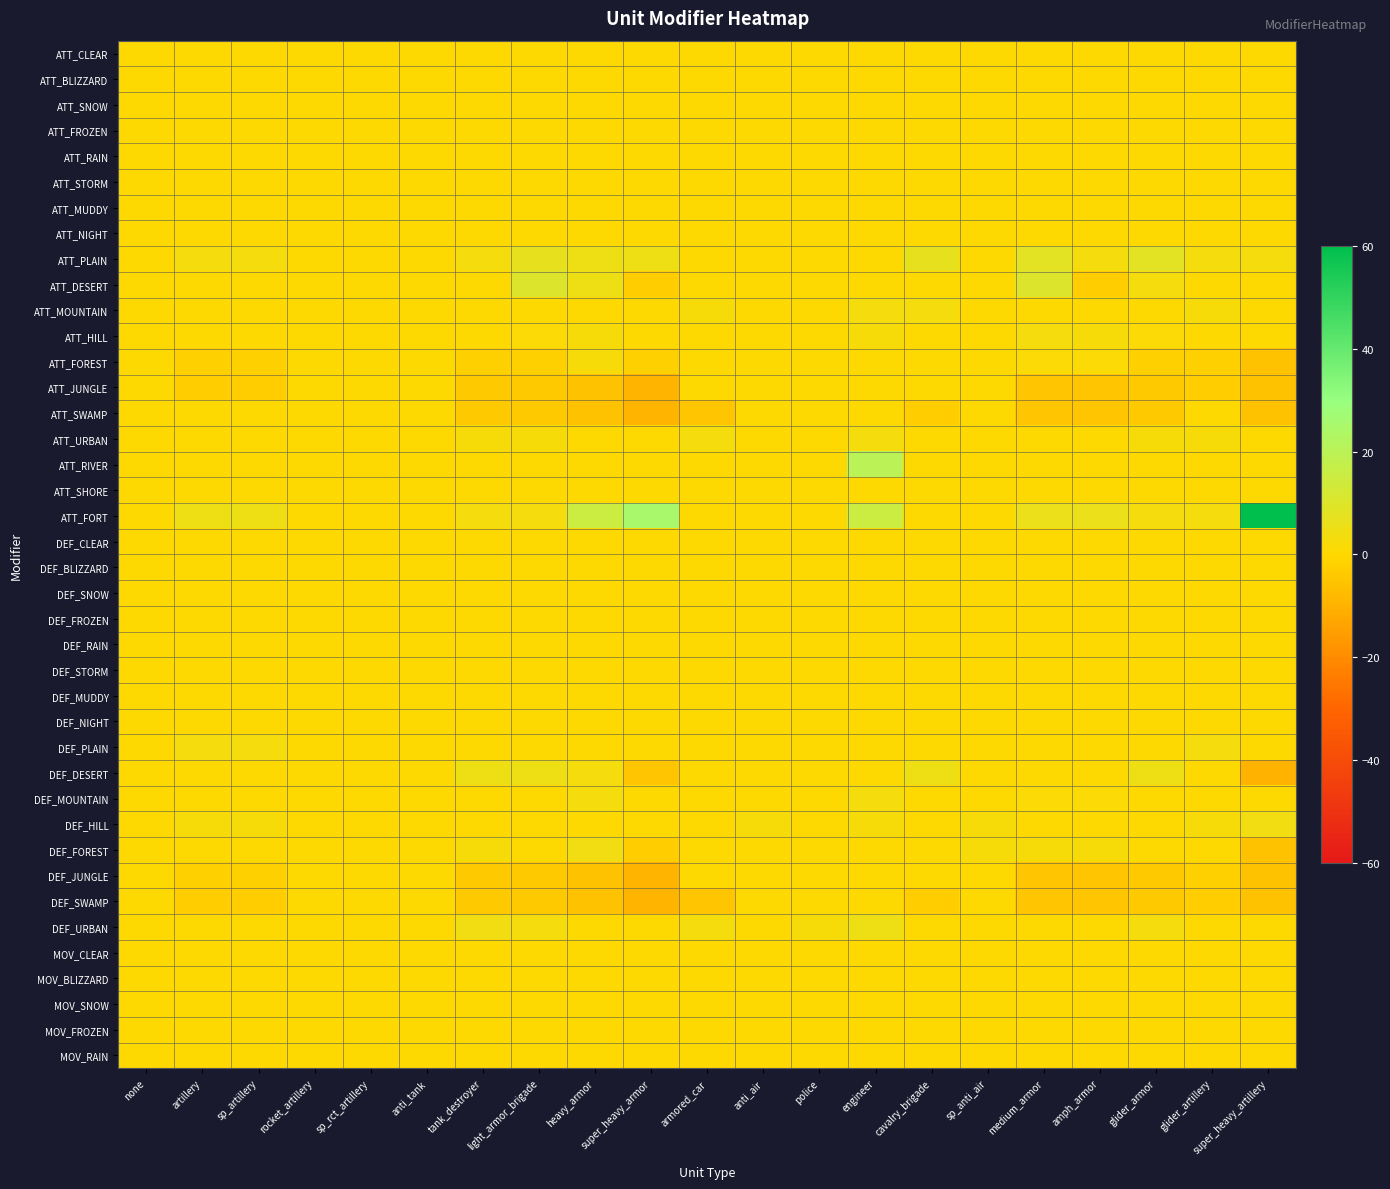

Reading left to right, extract all data points from this chart.

ATT_CLEAR: none=0	artillery=0	sp_artillery=0	rocket_artillery=0	sp_rct_artillery=0	anti_tank=0	tank_destroyer=0	light_armor_brigade=0	heavy_armor=0	super_heavy_armor=0	armored_car=0	anti_air=0	police=0	engineer=0	cavalry_brigade=0	sp_anti_air=0	medium_armor=0	amph_armor=0	glider_armor=0	glider_artillery=0	super_heavy_artillery=0
ATT_BLIZZARD: none=0	artillery=0	sp_artillery=0	rocket_artillery=0	sp_rct_artillery=0	anti_tank=0	tank_destroyer=0	light_armor_brigade=0	heavy_armor=0	super_heavy_armor=0	armored_car=0	anti_air=0	police=0	engineer=0	cavalry_brigade=0	sp_anti_air=0	medium_armor=0	amph_armor=0	glider_armor=0	glider_artillery=0	super_heavy_artillery=0
ATT_SNOW: none=0	artillery=0	sp_artillery=0	rocket_artillery=0	sp_rct_artillery=0	anti_tank=0	tank_destroyer=0	light_armor_brigade=0	heavy_armor=0	super_heavy_armor=0	armored_car=0	anti_air=0	police=0	engineer=0	cavalry_brigade=0	sp_anti_air=0	medium_armor=0	amph_armor=0	glider_armor=0	glider_artillery=0	super_heavy_artillery=0
ATT_FROZEN: none=0	artillery=0	sp_artillery=0	rocket_artillery=0	sp_rct_artillery=0	anti_tank=0	tank_destroyer=0	light_armor_brigade=0	heavy_armor=0	super_heavy_armor=0	armored_car=0	anti_air=0	police=0	engineer=0	cavalry_brigade=0	sp_anti_air=0	medium_armor=0	amph_armor=0	glider_armor=0	glider_artillery=0	super_heavy_artillery=0
ATT_RAIN: none=0	artillery=0	sp_artillery=0	rocket_artillery=0	sp_rct_artillery=0	anti_tank=0	tank_destroyer=0	light_armor_brigade=0	heavy_armor=0	super_heavy_armor=0	armored_car=0	anti_air=0	police=0	engineer=0	cavalry_brigade=0	sp_anti_air=0	medium_armor=0	amph_armor=0	glider_armor=0	glider_artillery=0	super_heavy_artillery=0
ATT_STORM: none=0	artillery=0	sp_artillery=0	rocket_artillery=0	sp_rct_artillery=0	anti_tank=0	tank_destroyer=0	light_armor_brigade=0	heavy_armor=0	super_heavy_armor=0	armored_car=0	anti_air=0	police=0	engineer=0	cavalry_brigade=0	sp_anti_air=0	medium_armor=0	amph_armor=0	glider_armor=0	glider_artillery=0	super_heavy_artillery=0
ATT_MUDDY: none=0	artillery=0	sp_artillery=0	rocket_artillery=0	sp_rct_artillery=0	anti_tank=0	tank_destroyer=0	light_armor_brigade=0	heavy_armor=0	super_heavy_armor=0	armored_car=0	anti_air=0	police=0	engineer=0	cavalry_brigade=0	sp_anti_air=0	medium_armor=0	amph_armor=0	glider_armor=0	glider_artillery=0	super_heavy_artillery=0
ATT_NIGHT: none=0	artillery=0	sp_artillery=0	rocket_artillery=0	sp_rct_artillery=0	anti_tank=0	tank_destroyer=0	light_armor_brigade=0	heavy_armor=0	super_heavy_armor=0	armored_car=0	anti_air=0	police=0	engineer=0	cavalry_brigade=0	sp_anti_air=0	medium_armor=0	amph_armor=0	glider_armor=0	glider_artillery=0	super_heavy_artillery=0
ATT_PLAIN: none=0	artillery=3	sp_artillery=3	rocket_artillery=0	sp_rct_artillery=0	anti_tank=0	tank_destroyer=3	light_armor_brigade=7	heavy_armor=5	super_heavy_armor=5	armored_car=0	anti_air=0	police=0	engineer=0	cavalry_brigade=7	sp_anti_air=0	medium_armor=8	amph_armor=3	glider_armor=8	glider_artillery=3	super_heavy_artillery=3
ATT_DESERT: none=0	artillery=0	sp_artillery=0	rocket_artillery=0	sp_rct_artillery=0	anti_tank=0	tank_destroyer=0	light_armor_brigade=10	heavy_armor=5	super_heavy_armor=-3	armored_car=0	anti_air=0	police=0	engineer=0	cavalry_brigade=0	sp_anti_air=0	medium_armor=10	amph_armor=-3	glider_armor=3	glider_artillery=0	super_heavy_artillery=0
ATT_MOUNTAIN: none=0	artillery=0	sp_artillery=0	rocket_artillery=0	sp_rct_artillery=0	anti_tank=0	tank_destroyer=0	light_armor_brigade=0	heavy_armor=0	super_heavy_armor=0	armored_car=2	anti_air=0	police=0	engineer=3	cavalry_brigade=3	sp_anti_air=0	medium_armor=0	amph_armor=0	glider_armor=0	glider_artillery=2	super_heavy_artillery=0
ATT_HILL: none=0	artillery=0	sp_artillery=0	rocket_artillery=0	sp_rct_artillery=0	anti_tank=0	tank_destroyer=0	light_armor_brigade=1	heavy_armor=2	super_heavy_armor=0	armored_car=0	anti_air=0	police=0	engineer=2	cavalry_brigade=0	sp_anti_air=0	medium_armor=3	amph_armor=2	glider_armor=1	glider_artillery=0	super_heavy_artillery=0
ATT_FOREST: none=0	artillery=-2	sp_artillery=-2	rocket_artillery=0	sp_rct_artillery=0	anti_tank=0	tank_destroyer=-2	light_armor_brigade=-2	heavy_armor=2	super_heavy_armor=-2	armored_car=0	anti_air=0	police=0	engineer=0	cavalry_brigade=0	sp_anti_air=0	medium_armor=1	amph_armor=1	glider_armor=-2	glider_artillery=-2	super_heavy_artillery=-6
ATT_JUNGLE: none=0	artillery=-3	sp_artillery=-3	rocket_artillery=0	sp_rct_artillery=0	anti_tank=0	tank_destroyer=-4	light_armor_brigade=-4	heavy_armor=-6	super_heavy_armor=-9	armored_car=0	anti_air=0	police=0	engineer=0	cavalry_brigade=0	sp_anti_air=0	medium_armor=-5	amph_armor=-5	glider_armor=-4	glider_artillery=-3	super_heavy_artillery=-6
ATT_SWAMP: none=0	artillery=0	sp_artillery=0	rocket_artillery=0	sp_rct_artillery=0	anti_tank=0	tank_destroyer=-4	light_armor_brigade=-4	heavy_armor=-6	super_heavy_armor=-9	armored_car=-5	anti_air=0	police=0	engineer=0	cavalry_brigade=-3	sp_anti_air=0	medium_armor=-5	amph_armor=-5	glider_armor=-4	glider_artillery=0	super_heavy_artillery=-6
ATT_URBAN: none=0	artillery=0	sp_artillery=0	rocket_artillery=0	sp_rct_artillery=0	anti_tank=0	tank_destroyer=2	light_armor_brigade=2	heavy_armor=0	super_heavy_armor=0	armored_car=3	anti_air=0	police=0	engineer=3	cavalry_brigade=0	sp_anti_air=0	medium_armor=0	amph_armor=0	glider_armor=2	glider_artillery=2	super_heavy_artillery=0
ATT_RIVER: none=0	artillery=0	sp_artillery=0	rocket_artillery=0	sp_rct_artillery=0	anti_tank=0	tank_destroyer=0	light_armor_brigade=0	heavy_armor=0	super_heavy_armor=0	armored_car=0	anti_air=0	police=0	engineer=20	cavalry_brigade=0	sp_anti_air=0	medium_armor=0	amph_armor=0	glider_armor=0	glider_artillery=0	super_heavy_artillery=0
ATT_SHORE: none=0	artillery=0	sp_artillery=0	rocket_artillery=0	sp_rct_artillery=0	anti_tank=0	tank_destroyer=0	light_armor_brigade=0	heavy_armor=0	super_heavy_armor=0	armored_car=0	anti_air=0	police=0	engineer=0	cavalry_brigade=0	sp_anti_air=0	medium_armor=0	amph_armor=0	glider_armor=0	glider_artillery=0	super_heavy_artillery=0
ATT_FORT: none=0	artillery=5	sp_artillery=5	rocket_artillery=0	sp_rct_artillery=0	anti_tank=0	tank_destroyer=3	light_armor_brigade=3	heavy_armor=15	super_heavy_armor=25	armored_car=0	anti_air=0	police=0	engineer=15	cavalry_brigade=0	sp_anti_air=0	medium_armor=6	amph_armor=6	glider_armor=3	glider_artillery=3	super_heavy_artillery=60
DEF_CLEAR: none=0	artillery=0	sp_artillery=0	rocket_artillery=0	sp_rct_artillery=0	anti_tank=0	tank_destroyer=0	light_armor_brigade=0	heavy_armor=0	super_heavy_armor=0	armored_car=0	anti_air=0	police=0	engineer=0	cavalry_brigade=0	sp_anti_air=0	medium_armor=0	amph_armor=0	glider_armor=0	glider_artillery=0	super_heavy_artillery=0
DEF_BLIZZARD: none=0	artillery=0	sp_artillery=0	rocket_artillery=0	sp_rct_artillery=0	anti_tank=0	tank_destroyer=0	light_armor_brigade=0	heavy_armor=0	super_heavy_armor=0	armored_car=0	anti_air=0	police=0	engineer=0	cavalry_brigade=0	sp_anti_air=0	medium_armor=0	amph_armor=0	glider_armor=0	glider_artillery=0	super_heavy_artillery=0
DEF_SNOW: none=0	artillery=0	sp_artillery=0	rocket_artillery=0	sp_rct_artillery=0	anti_tank=0	tank_destroyer=0	light_armor_brigade=0	heavy_armor=0	super_heavy_armor=0	armored_car=0	anti_air=0	police=0	engineer=0	cavalry_brigade=0	sp_anti_air=0	medium_armor=0	amph_armor=0	glider_armor=0	glider_artillery=0	super_heavy_artillery=0
DEF_FROZEN: none=0	artillery=0	sp_artillery=0	rocket_artillery=0	sp_rct_artillery=0	anti_tank=0	tank_destroyer=0	light_armor_brigade=0	heavy_armor=0	super_heavy_armor=0	armored_car=0	anti_air=0	police=0	engineer=0	cavalry_brigade=0	sp_anti_air=0	medium_armor=0	amph_armor=0	glider_armor=0	glider_artillery=0	super_heavy_artillery=0
DEF_RAIN: none=0	artillery=0	sp_artillery=0	rocket_artillery=0	sp_rct_artillery=0	anti_tank=0	tank_destroyer=0	light_armor_brigade=0	heavy_armor=0	super_heavy_armor=0	armored_car=0	anti_air=0	police=0	engineer=0	cavalry_brigade=0	sp_anti_air=0	medium_armor=0	amph_armor=0	glider_armor=0	glider_artillery=0	super_heavy_artillery=0
DEF_STORM: none=0	artillery=0	sp_artillery=0	rocket_artillery=0	sp_rct_artillery=0	anti_tank=0	tank_destroyer=0	light_armor_brigade=0	heavy_armor=0	super_heavy_armor=0	armored_car=0	anti_air=0	police=0	engineer=0	cavalry_brigade=0	sp_anti_air=0	medium_armor=0	amph_armor=0	glider_armor=0	glider_artillery=0	super_heavy_artillery=0
DEF_MUDDY: none=0	artillery=0	sp_artillery=0	rocket_artillery=0	sp_rct_artillery=0	anti_tank=0	tank_destroyer=0	light_armor_brigade=0	heavy_armor=0	super_heavy_armor=0	armored_car=0	anti_air=0	police=0	engineer=0	cavalry_brigade=0	sp_anti_air=0	medium_armor=0	amph_armor=0	glider_armor=0	glider_artillery=0	super_heavy_artillery=0
DEF_NIGHT: none=0	artillery=0	sp_artillery=0	rocket_artillery=0	sp_rct_artillery=0	anti_tank=0	tank_destroyer=0	light_armor_brigade=0	heavy_armor=0	super_heavy_armor=0	armored_car=0	anti_air=0	police=0	engineer=0	cavalry_brigade=0	sp_anti_air=0	medium_armor=0	amph_armor=0	glider_armor=0	glider_artillery=0	super_heavy_artillery=0
DEF_PLAIN: none=0	artillery=3	sp_artillery=3	rocket_artillery=0	sp_rct_artillery=0	anti_tank=0	tank_destroyer=0	light_armor_brigade=0	heavy_armor=0	super_heavy_armor=0	armored_car=0	anti_air=0	police=0	engineer=0	cavalry_brigade=0	sp_anti_air=0	medium_armor=0	amph_armor=0	glider_armor=0	glider_artillery=3	super_heavy_artillery=0
DEF_DESERT: none=0	artillery=0	sp_artillery=0	rocket_artillery=0	sp_rct_artillery=0	anti_tank=0	tank_destroyer=5	light_armor_brigade=5	heavy_armor=3	super_heavy_armor=-5	armored_car=0	anti_air=0	police=0	engineer=0	cavalry_brigade=5	sp_anti_air=0	medium_armor=0	amph_armor=0	glider_armor=5	glider_artillery=0	super_heavy_artillery=-10
DEF_MOUNTAIN: none=0	artillery=0	sp_artillery=0	rocket_artillery=0	sp_rct_artillery=0	anti_tank=0	tank_destroyer=0	light_armor_brigade=0	heavy_armor=3	super_heavy_armor=0	armored_car=0	anti_air=0	police=0	engineer=3	cavalry_brigade=0	sp_anti_air=0	medium_armor=1	amph_armor=1	glider_armor=0	glider_artillery=0	super_heavy_artillery=0
DEF_HILL: none=0	artillery=2	sp_artillery=2	rocket_artillery=0	sp_rct_artillery=0	anti_tank=0	tank_destroyer=0	light_armor_brigade=0	heavy_armor=0	super_heavy_armor=0	armored_car=0	anti_air=2	police=0	engineer=2	cavalry_brigade=0	sp_anti_air=2	medium_armor=0	amph_armor=0	glider_armor=0	glider_artillery=2	super_heavy_artillery=4
DEF_FOREST: none=0	artillery=0	sp_artillery=0	rocket_artillery=0	sp_rct_artillery=0	anti_tank=0	tank_destroyer=2	light_armor_brigade=0	heavy_armor=4	super_heavy_armor=-3	armored_car=0	anti_air=0	police=0	engineer=0	cavalry_brigade=0	sp_anti_air=2	medium_armor=2	amph_armor=2	glider_armor=0	glider_artillery=0	super_heavy_artillery=-6
DEF_JUNGLE: none=0	artillery=-2	sp_artillery=-2	rocket_artillery=0	sp_rct_artillery=0	anti_tank=0	tank_destroyer=-4	light_armor_brigade=-4	heavy_armor=-6	super_heavy_armor=-9	armored_car=0	anti_air=0	police=0	engineer=0	cavalry_brigade=0	sp_anti_air=0	medium_armor=-5	amph_armor=-5	glider_armor=-4	glider_artillery=-2	super_heavy_artillery=-6
DEF_SWAMP: none=0	artillery=-3	sp_artillery=-3	rocket_artillery=0	sp_rct_artillery=0	anti_tank=0	tank_destroyer=-4	light_armor_brigade=-4	heavy_armor=-6	super_heavy_armor=-9	armored_car=-5	anti_air=0	police=0	engineer=0	cavalry_brigade=-3	sp_anti_air=0	medium_armor=-5	amph_armor=-5	glider_armor=-4	glider_artillery=-3	super_heavy_artillery=-6
DEF_URBAN: none=0	artillery=0	sp_artillery=0	rocket_artillery=0	sp_rct_artillery=0	anti_tank=0	tank_destroyer=4	light_armor_brigade=3	heavy_armor=0	super_heavy_armor=0	armored_car=3	anti_air=0	police=2	engineer=5	cavalry_brigade=0	sp_anti_air=0	medium_armor=0	amph_armor=0	glider_armor=3	glider_artillery=0	super_heavy_artillery=0
MOV_CLEAR: none=0	artillery=0	sp_artillery=0	rocket_artillery=0	sp_rct_artillery=0	anti_tank=0	tank_destroyer=0	light_armor_brigade=0	heavy_armor=0	super_heavy_armor=0	armored_car=0	anti_air=0	police=0	engineer=0	cavalry_brigade=0	sp_anti_air=0	medium_armor=0	amph_armor=0	glider_armor=0	glider_artillery=0	super_heavy_artillery=0
MOV_BLIZZARD: none=0	artillery=0	sp_artillery=0	rocket_artillery=0	sp_rct_artillery=0	anti_tank=0	tank_destroyer=0	light_armor_brigade=0	heavy_armor=0	super_heavy_armor=0	armored_car=0	anti_air=0	police=0	engineer=0	cavalry_brigade=0	sp_anti_air=0	medium_armor=0	amph_armor=0	glider_armor=0	glider_artillery=0	super_heavy_artillery=0
MOV_SNOW: none=0	artillery=0	sp_artillery=0	rocket_artillery=0	sp_rct_artillery=0	anti_tank=0	tank_destroyer=0	light_armor_brigade=0	heavy_armor=0	super_heavy_armor=0	armored_car=0	anti_air=0	police=0	engineer=0	cavalry_brigade=0	sp_anti_air=0	medium_armor=0	amph_armor=0	glider_armor=0	glider_artillery=0	super_heavy_artillery=0
MOV_FROZEN: none=0	artillery=0	sp_artillery=0	rocket_artillery=0	sp_rct_artillery=0	anti_tank=0	tank_destroyer=0	light_armor_brigade=0	heavy_armor=0	super_heavy_armor=0	armored_car=0	anti_air=0	police=0	engineer=0	cavalry_brigade=0	sp_anti_air=0	medium_armor=0	amph_armor=0	glider_armor=0	glider_artillery=0	super_heavy_artillery=0
MOV_RAIN: none=0	artillery=0	sp_artillery=0	rocket_artillery=0	sp_rct_artillery=0	anti_tank=0	tank_destroyer=0	light_armor_brigade=0	heavy_armor=0	super_heavy_armor=0	armored_car=0	anti_air=0	police=0	engineer=0	cavalry_brigade=0	sp_anti_air=0	medium_armor=0	amph_armor=0	glider_armor=0	glider_artillery=0	super_heavy_artillery=0